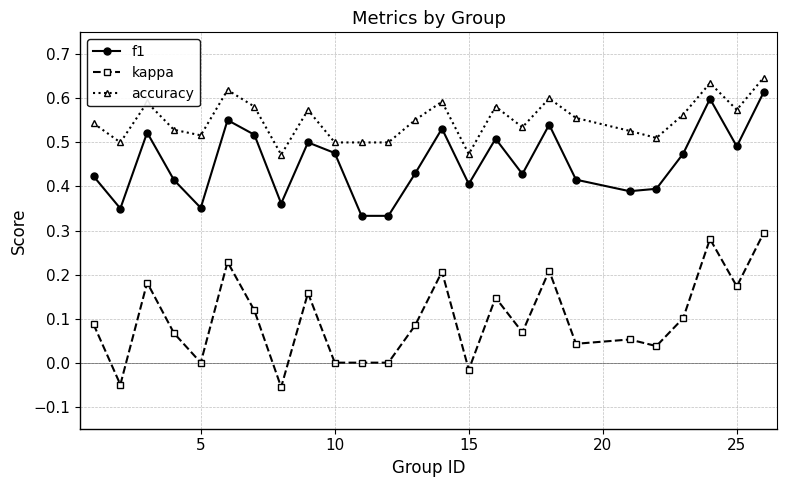

True or false: f1 and kappa intersect in this chart.

False